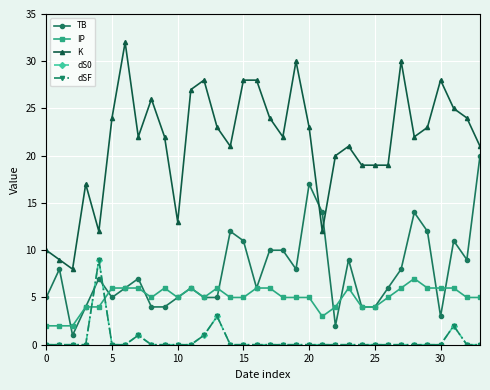

What is the minimum value for K?

8